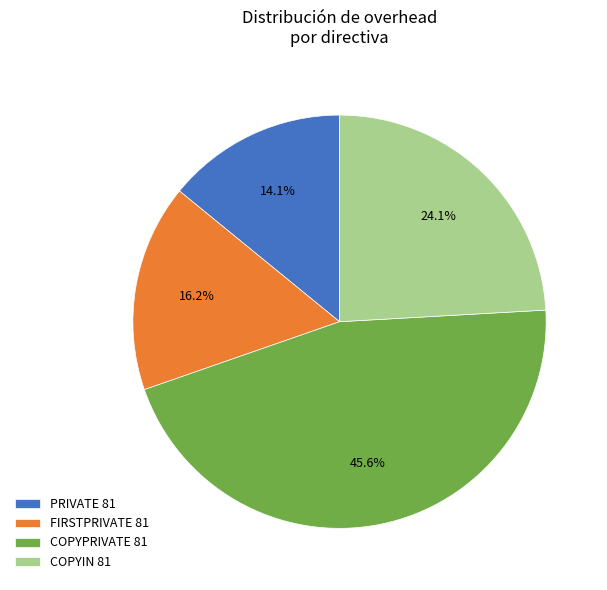

What percentage is the FIRSTPRIVATE 81 slice, to the nearest percent?

16%